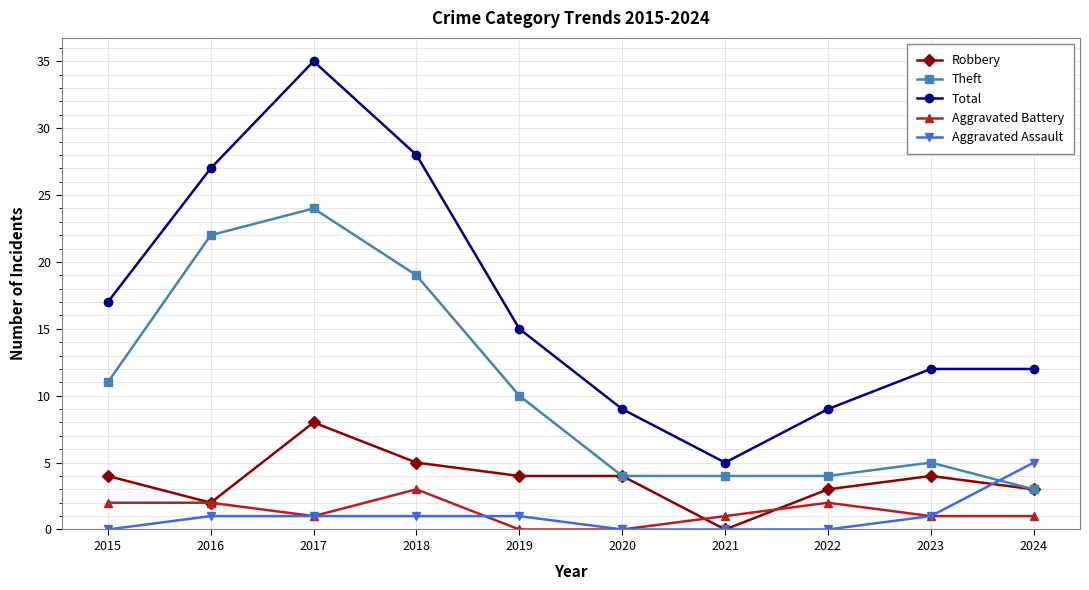

List the series in order of their peak value, highest first.

Total, Theft, Robbery, Aggravated Assault, Aggravated Battery